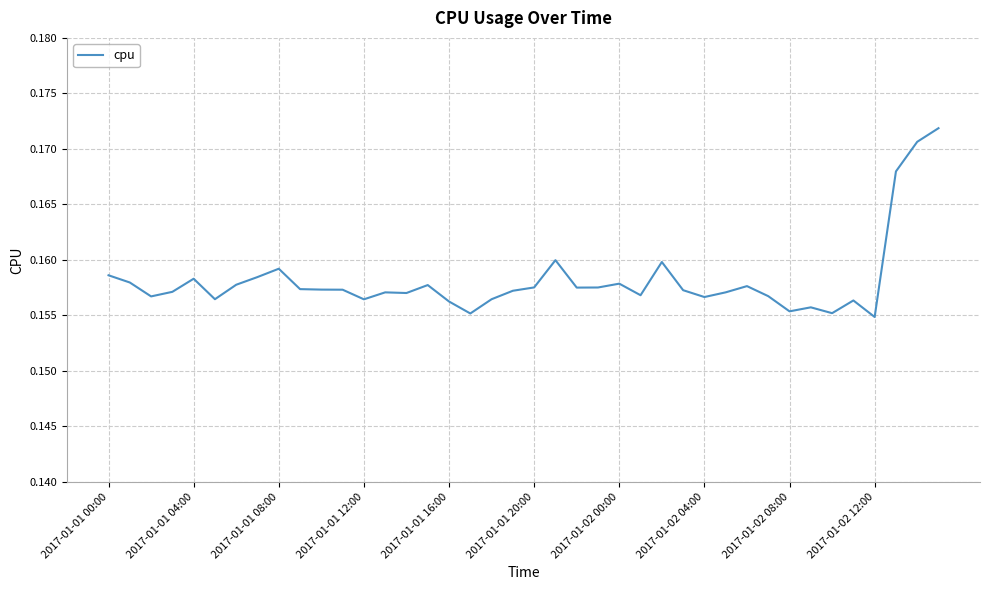

Count the values in the range 0 to 1.

40